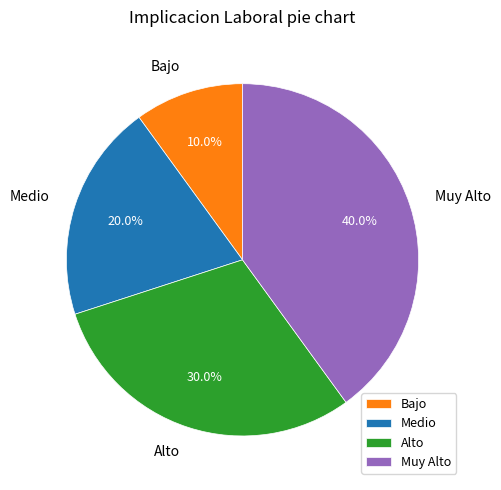

To the nearest percent, what is the difference between the largest and smallest slice percentages?

30%